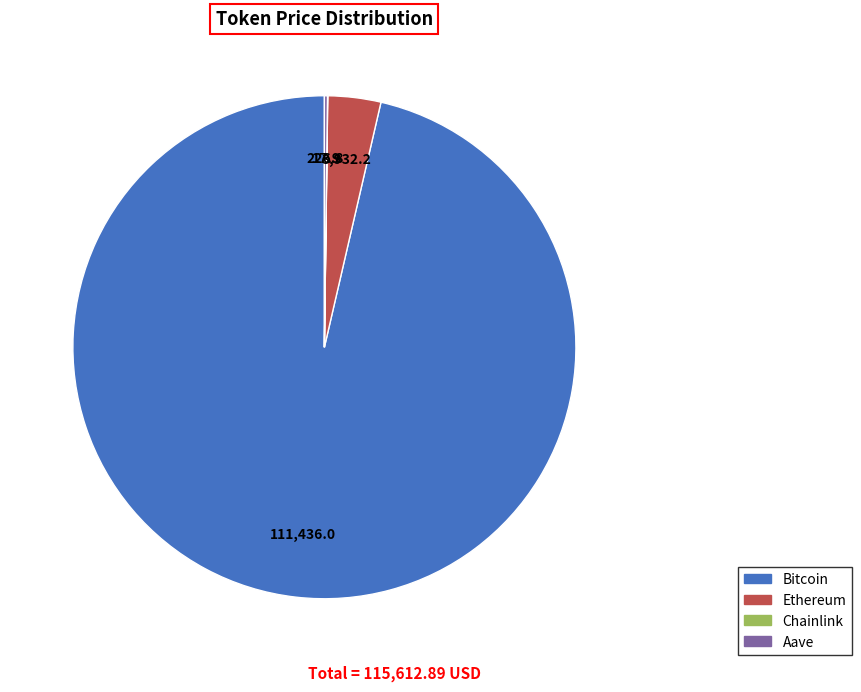

What is the ratio of the value at Bitcoin to the value at Ethereum?

28.3